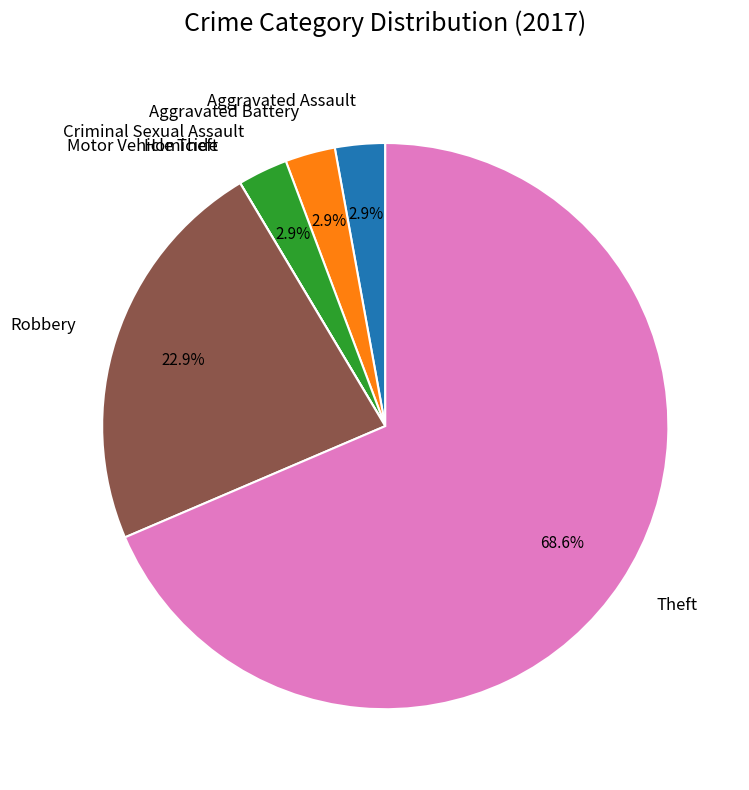

To the nearest percent, what portion does Aggravated Assault represent?

3%